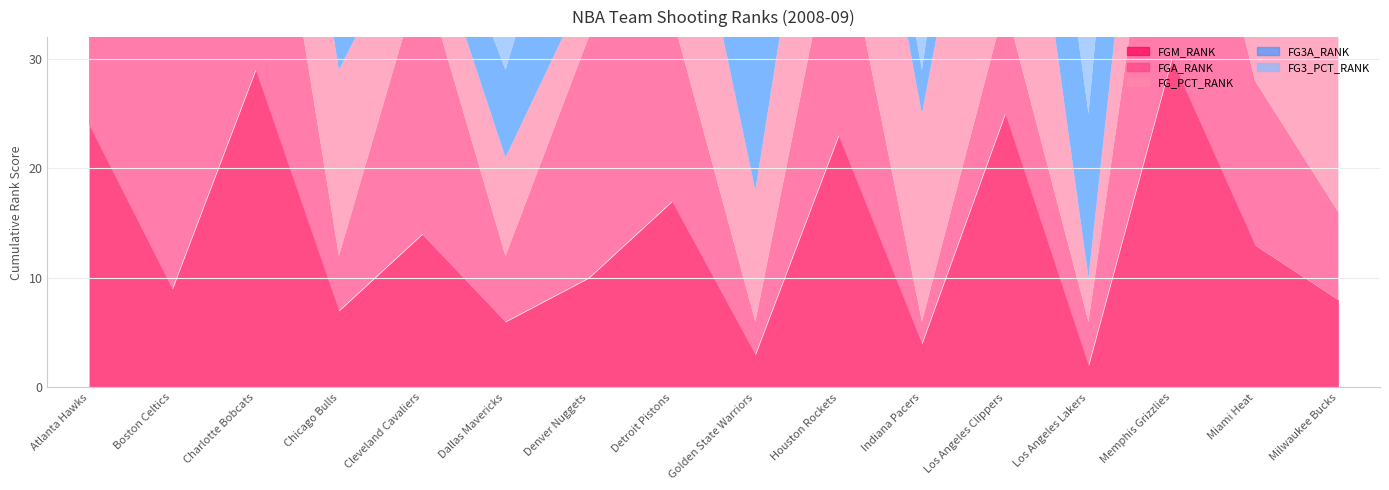

What is the minimum value for FG_PCT_RANK?

2